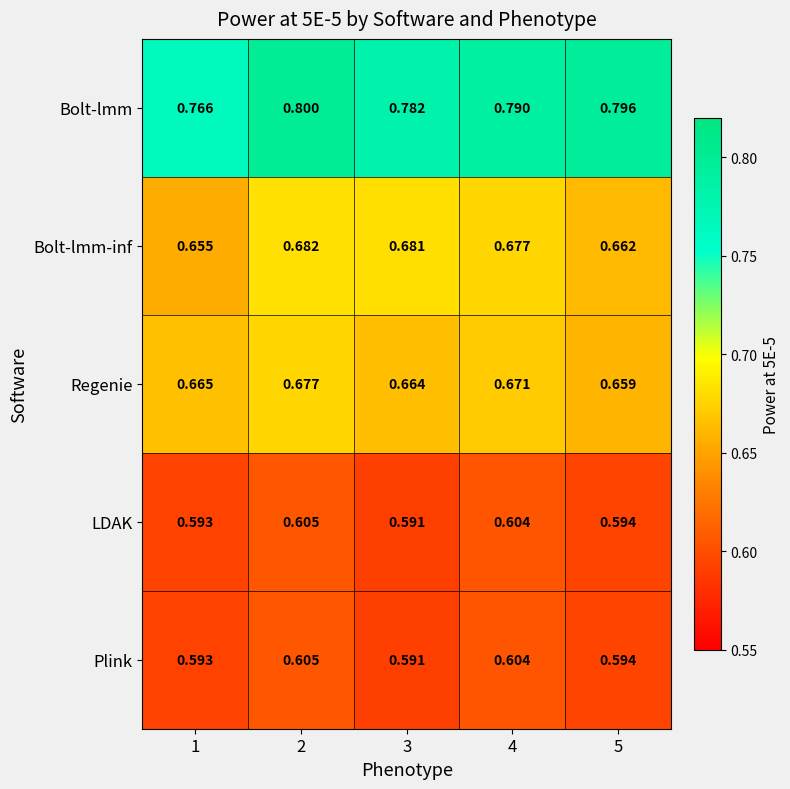

What is the total value across all series at 5?

3.3